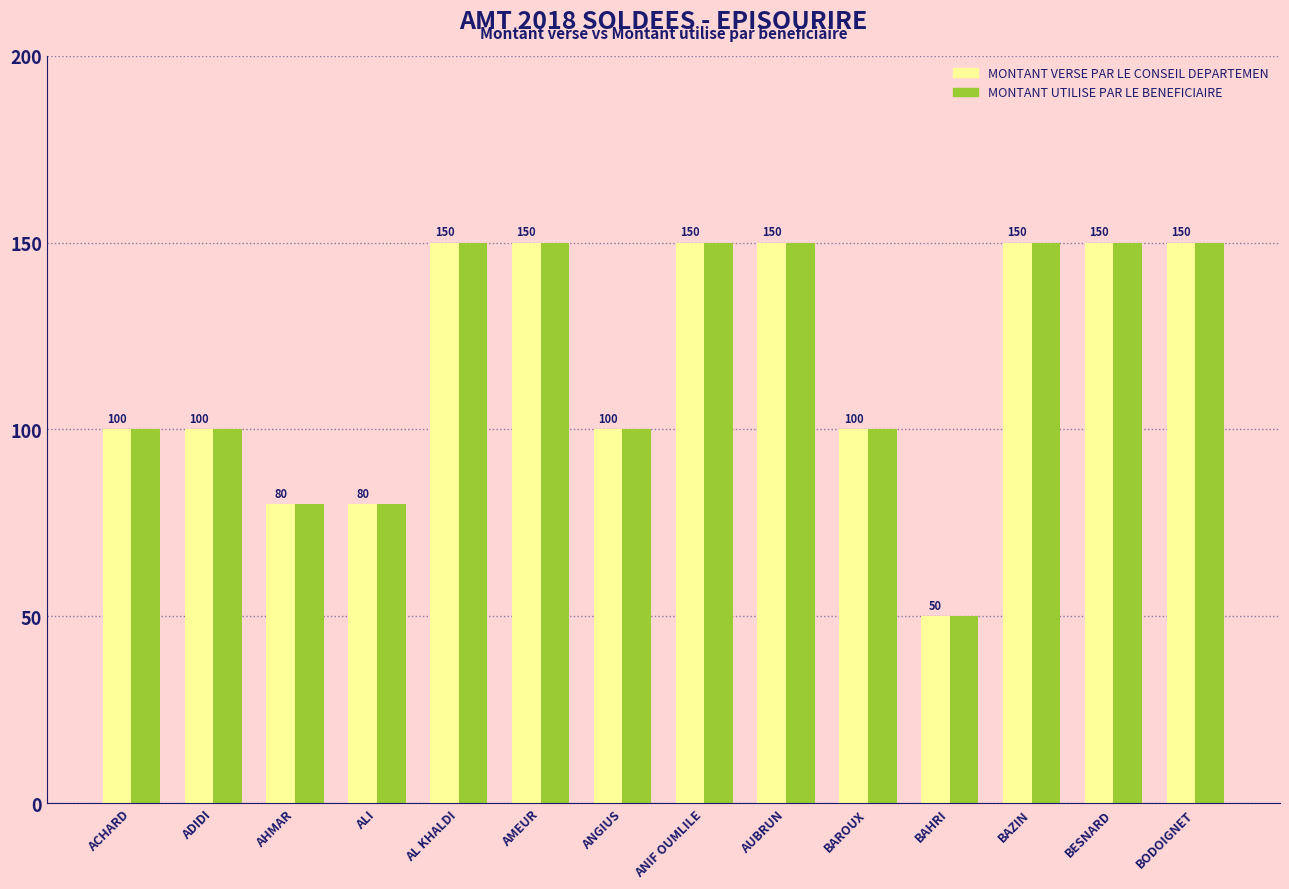

At how many categories does at least one series exceed 125?

7